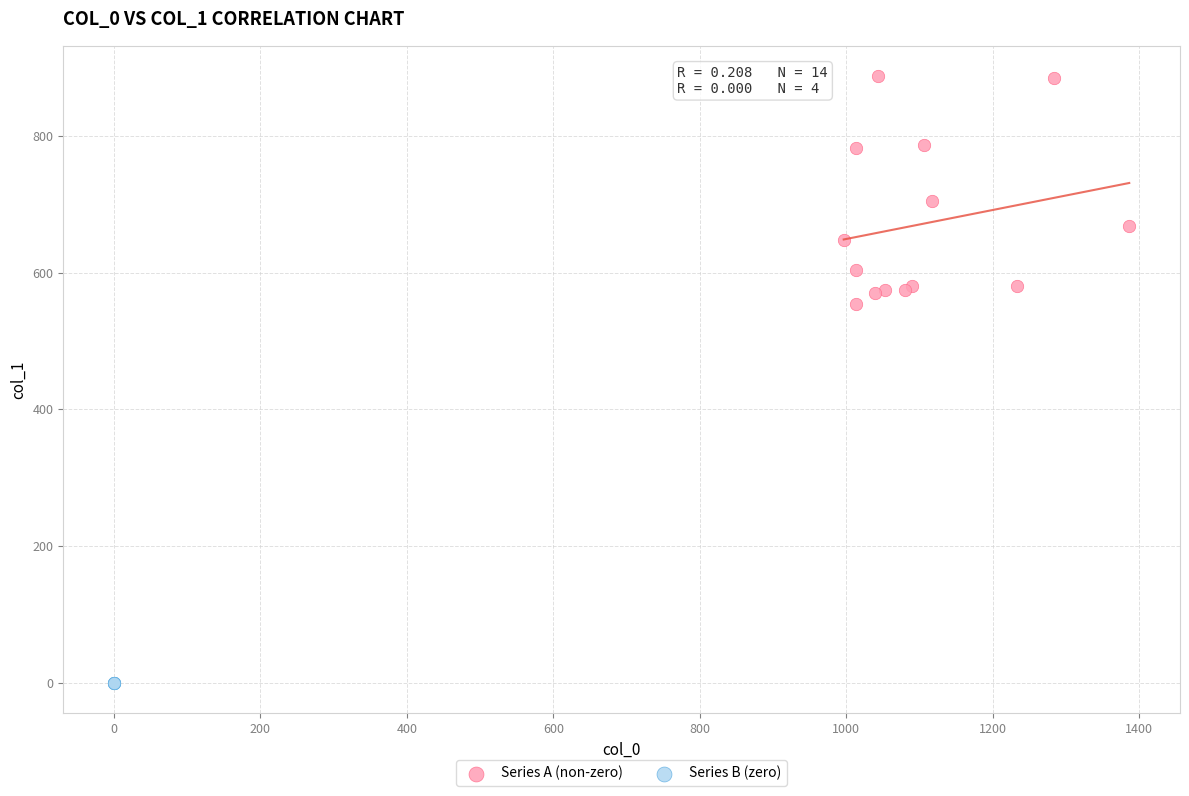

Which series reaches the minimum Y coordinate?

Series B (zero)